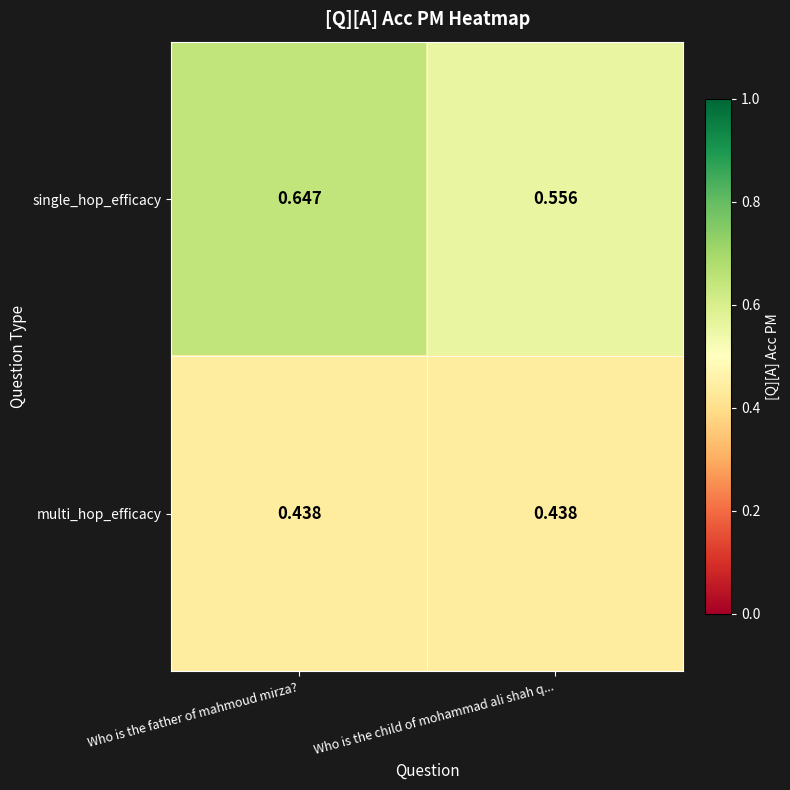

At which category is the sum across all series the highest?

Who is the father of mahmoud mirza?